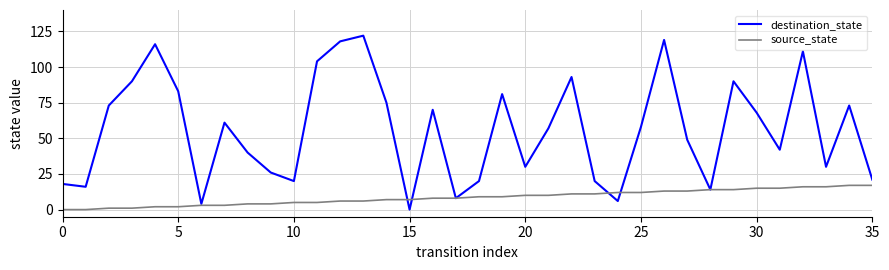

What is the maximum value for destination_state?

122